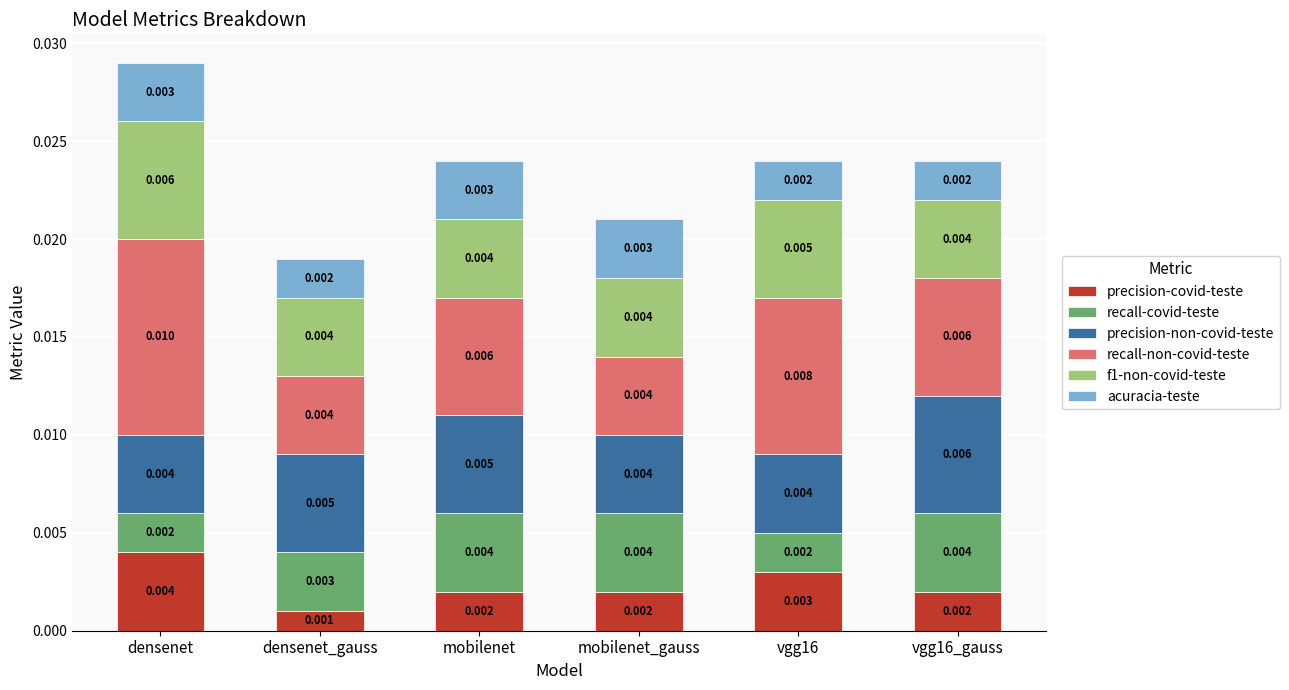

How many bars are there in total?

6